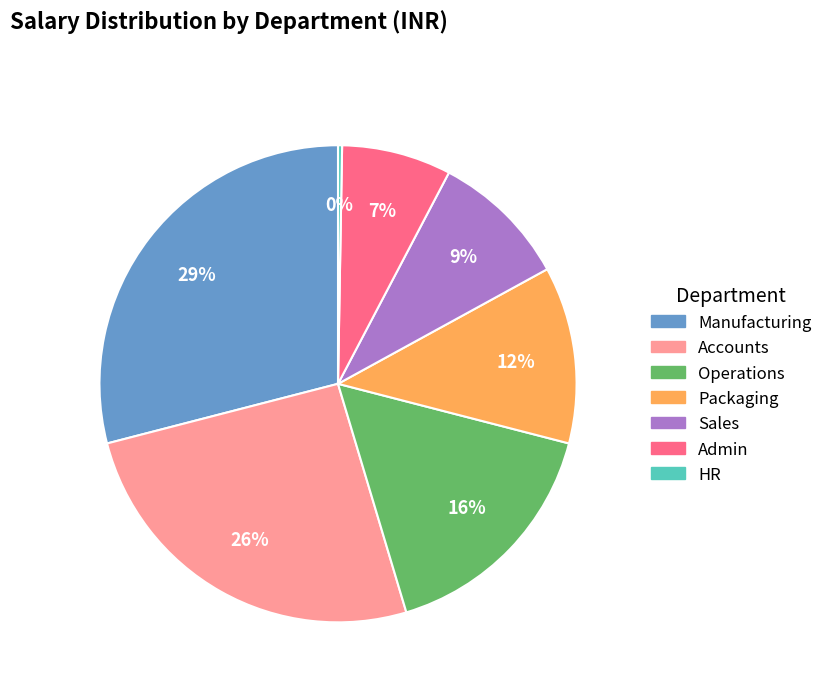

What is the largest slice in the pie chart?

Manufacturing